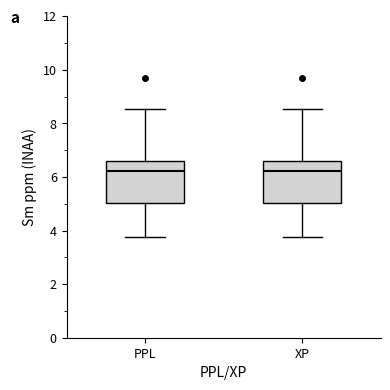

Reading left to right, read every box against the y-axis: the position of its median line, the range the box covers, and the ends of its whiskers. The values are not printed on the chart, so give them approximately, as read against the axis.

PPL: median 6.2, box 5.0 to 6.6, whiskers 3.8 to 8.6
XP: median 6.2, box 5.0 to 6.6, whiskers 3.8 to 8.6